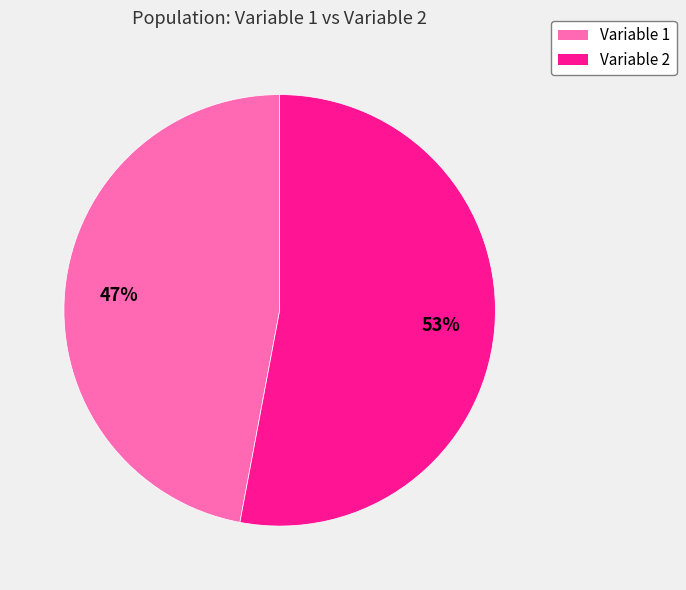

True or false: Variable 1 accounts for 47% of the total.

True